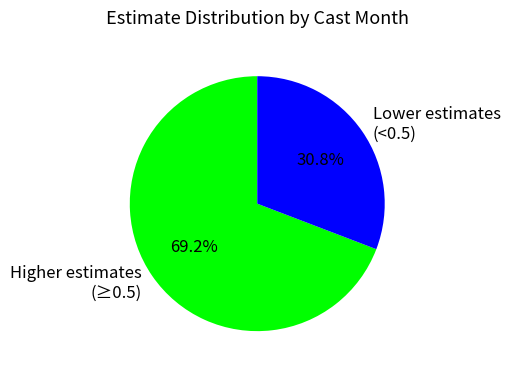

Combined, what portion of the pie is Higher estimates (≥0.5) and Lower estimates (<0.5)?

100.0%